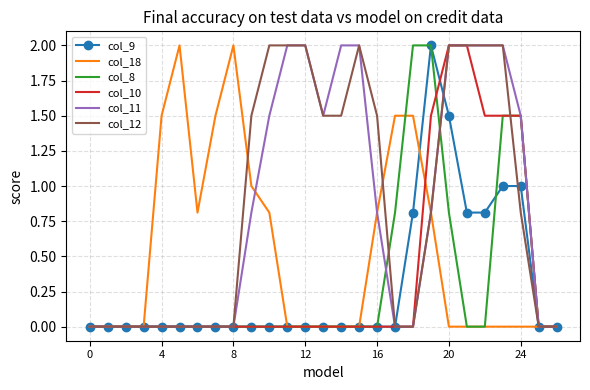

What are all the series names shown in the legend?

col_9, col_18, col_8, col_10, col_11, col_12